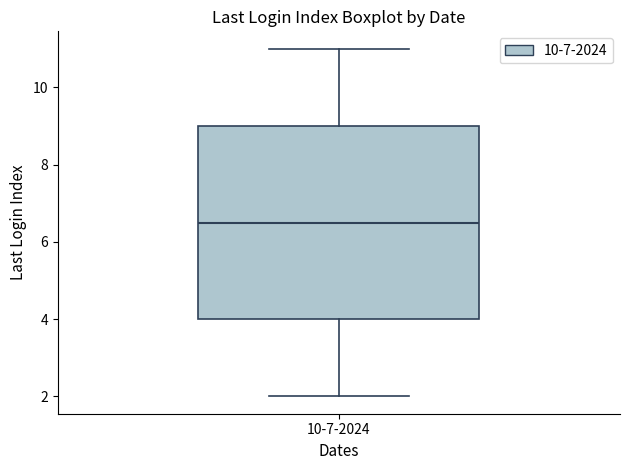

Where does the median line of the box for 10-7-2024 sit on the y-axis? The values are not printed on the chart, so give them approximately, as read against the axis.

6.6